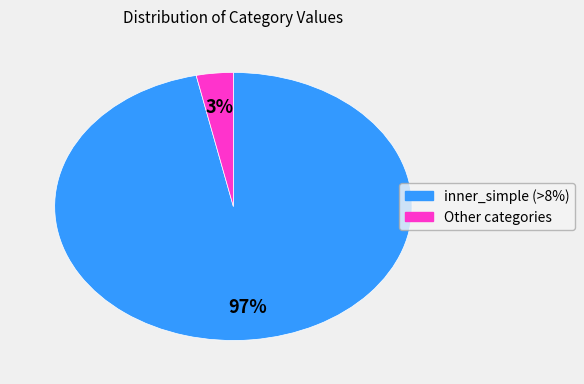

Is there any slice that represents more than half of the pie?

Yes